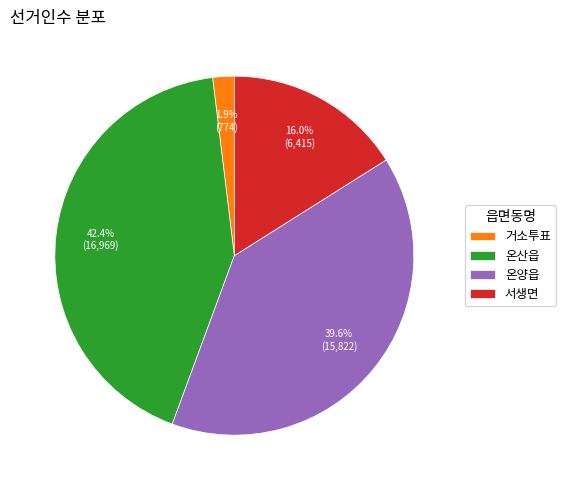

What is the ratio of the value at 서생면 to the value at 온산읍?

0.4